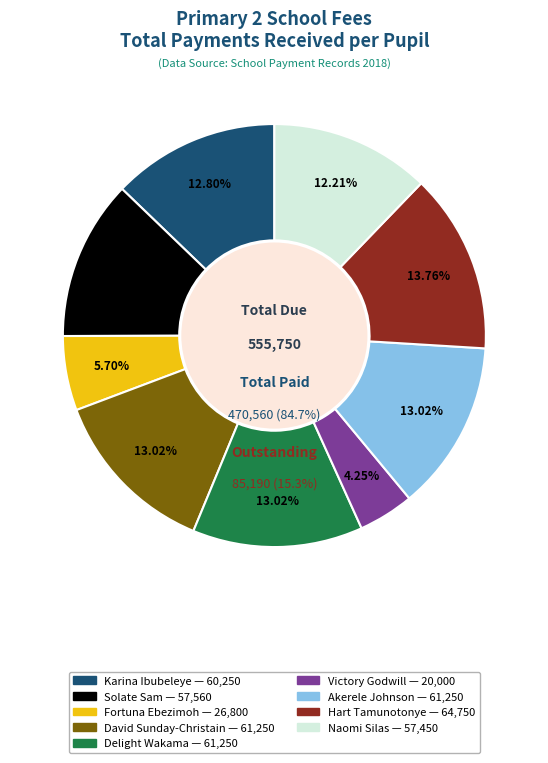

To the nearest percent, what is the difference between the David Sunday-Christain and Victory Godwill slice percentages?

9%